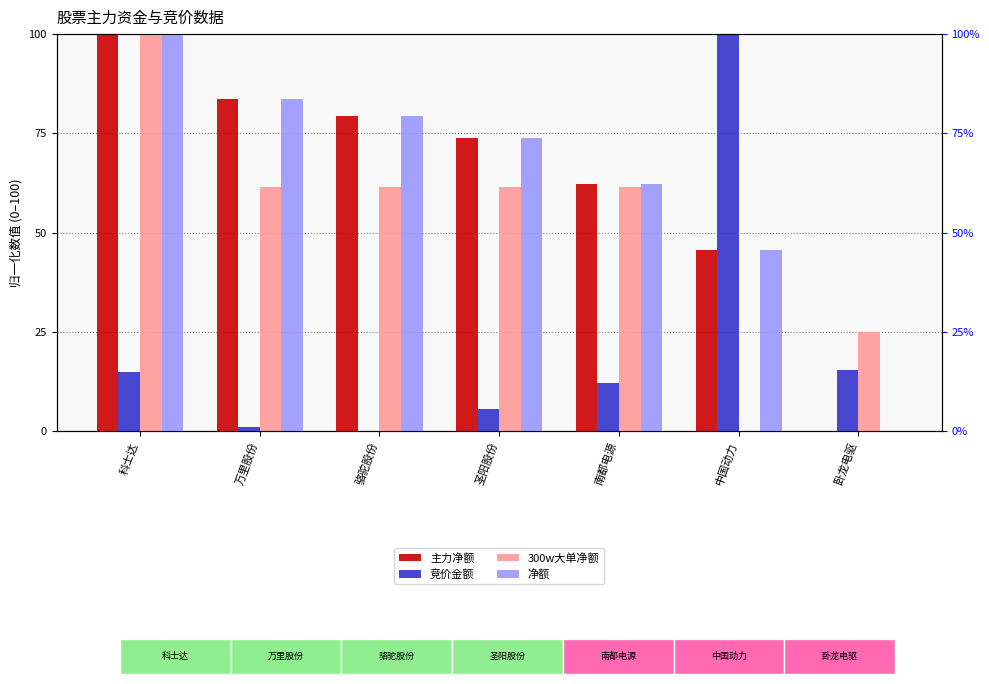

What is the total value across all series at 万里股份?

230.0